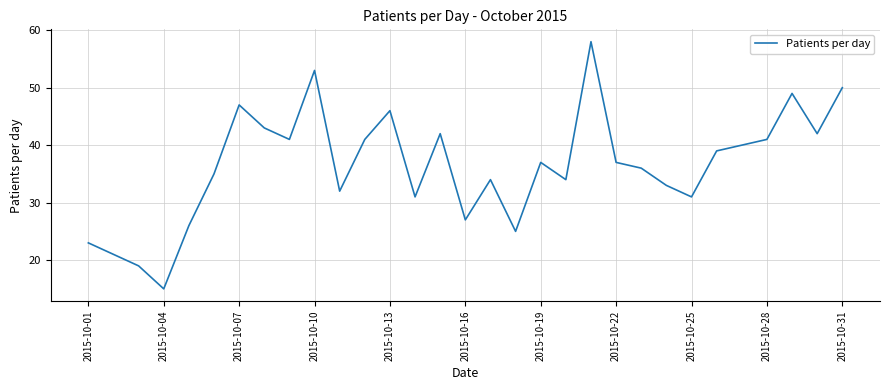

What is the minimum value shown in the chart?

15